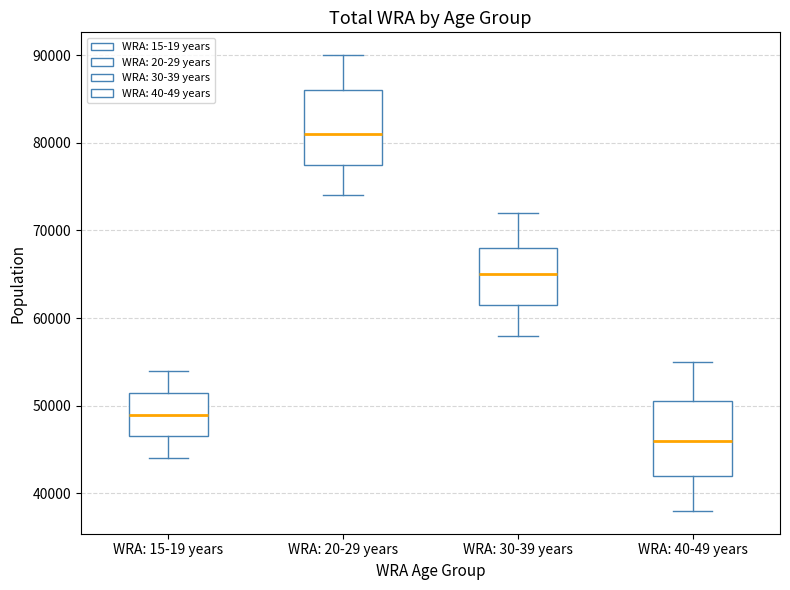

Reading left to right, transcribe this box plot: for each box, give where its median line is, the range the box spans, and where its two whiskers end, as read against the y-axis. The values are not printed on the chart, so give them approximately, as read against the axis.

WRA: 15-19 years: median 49000, box 47000 to 52000, whiskers 44000 to 54000
WRA: 20-29 years: median 81000, box 78000 to 86000, whiskers 74000 to 90000
WRA: 30-39 years: median 65000, box 62000 to 68000, whiskers 58000 to 72000
WRA: 40-49 years: median 46000, box 42000 to 51000, whiskers 38000 to 55000